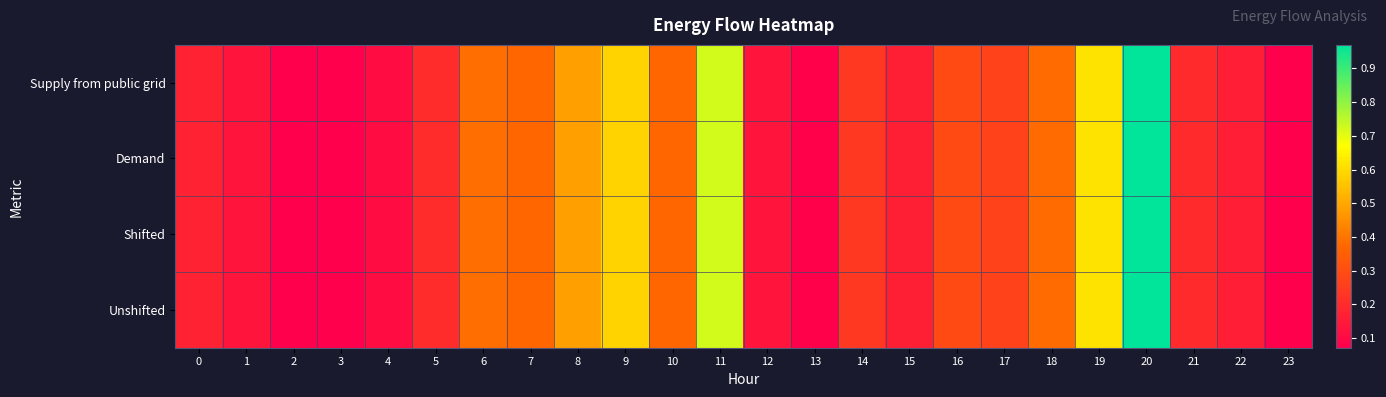

How many categories are shown in the chart?

24